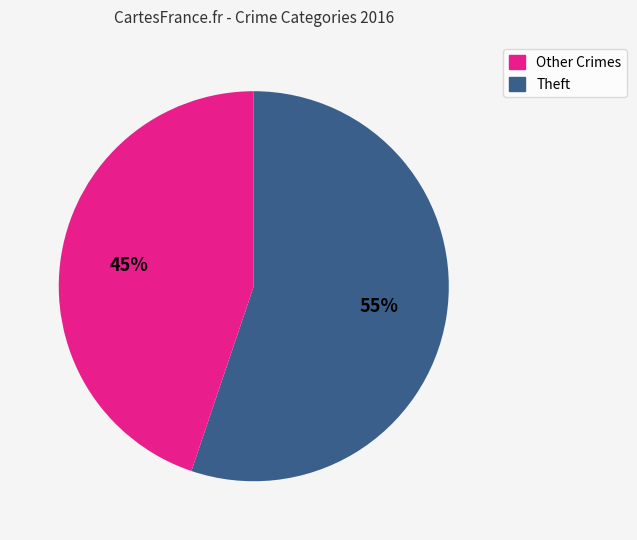

How many slices are in this pie chart?

2